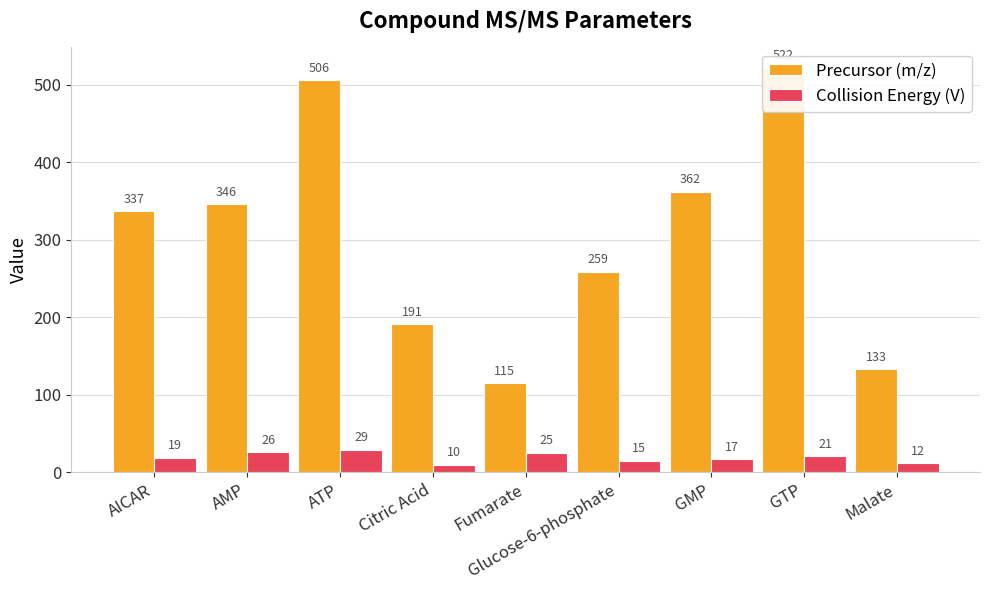

What is the value of the Precursor (m/z) bar at the 8th from the left?

522